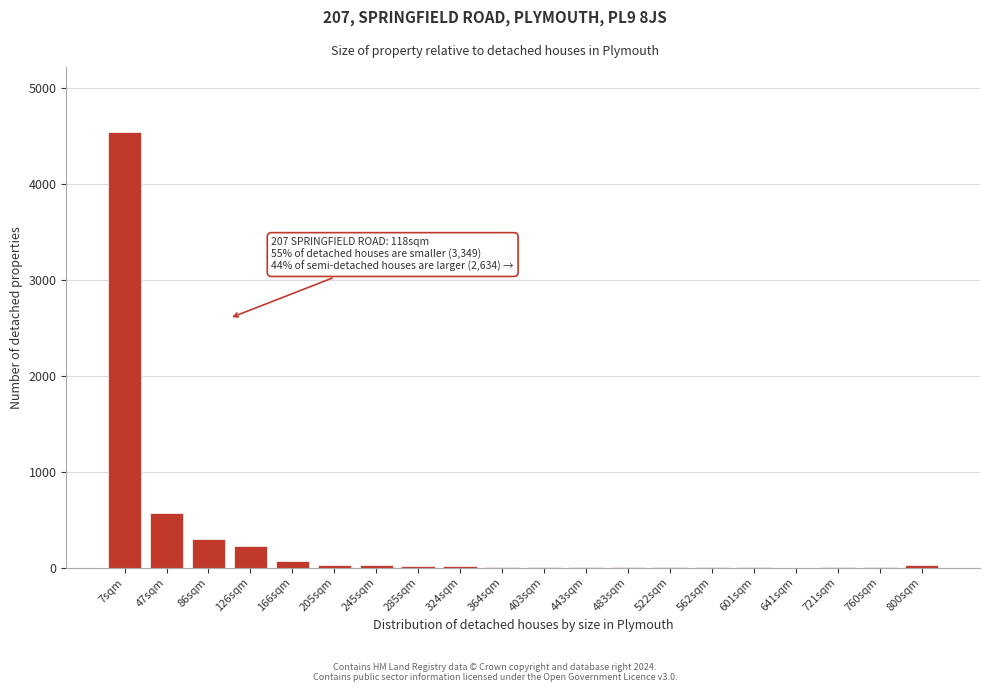

Where is the data nearest to the value 2269?

47sqm